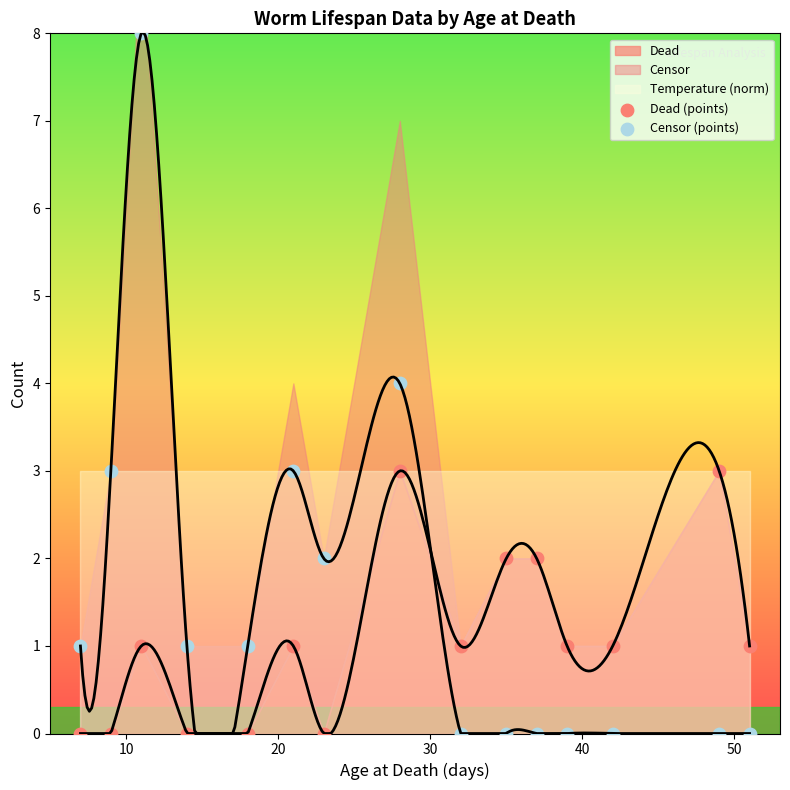

Across all data points, what is the range of Y values (max minus min)?

8